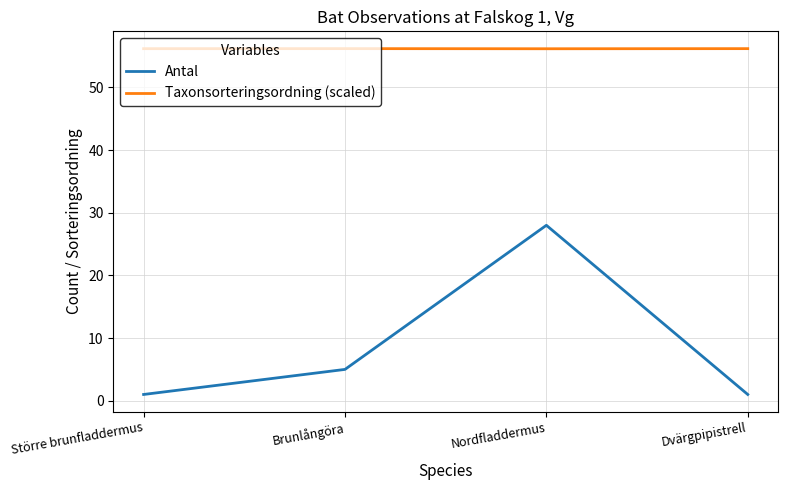

How many interior local peaks does the Antal series have?

1